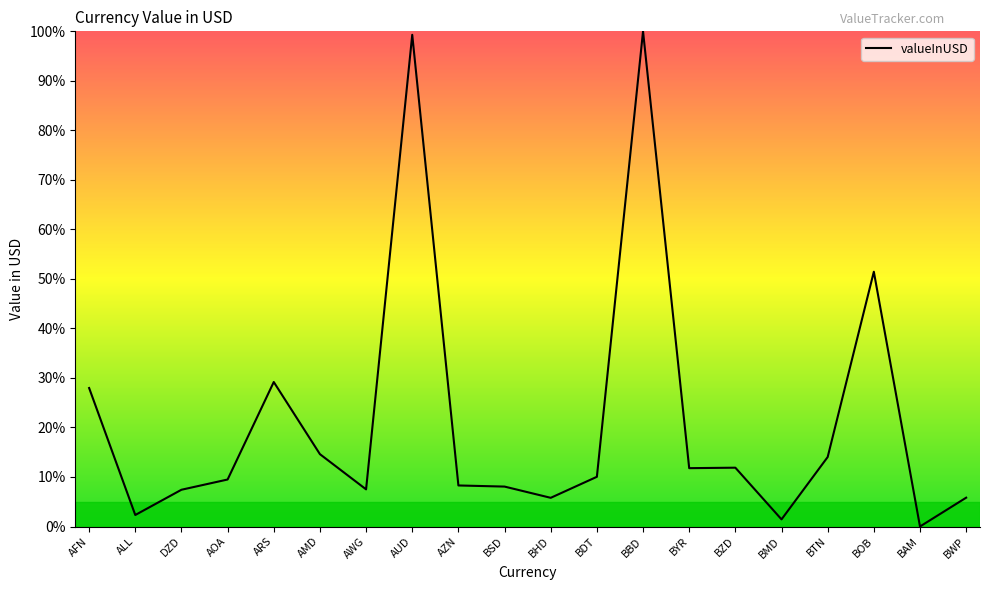

What is the greatest value displayed?

100.0